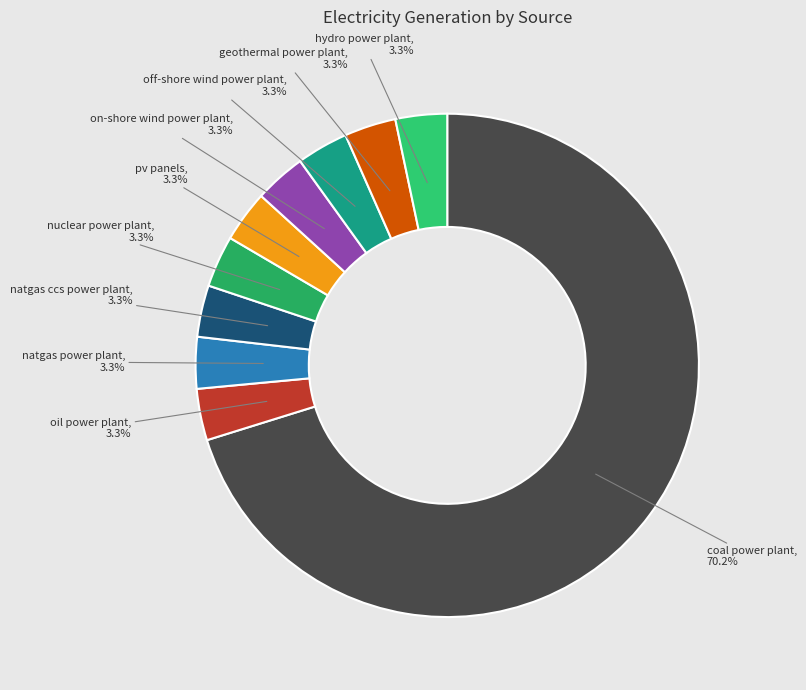

Is there any slice that represents more than half of the pie?

Yes